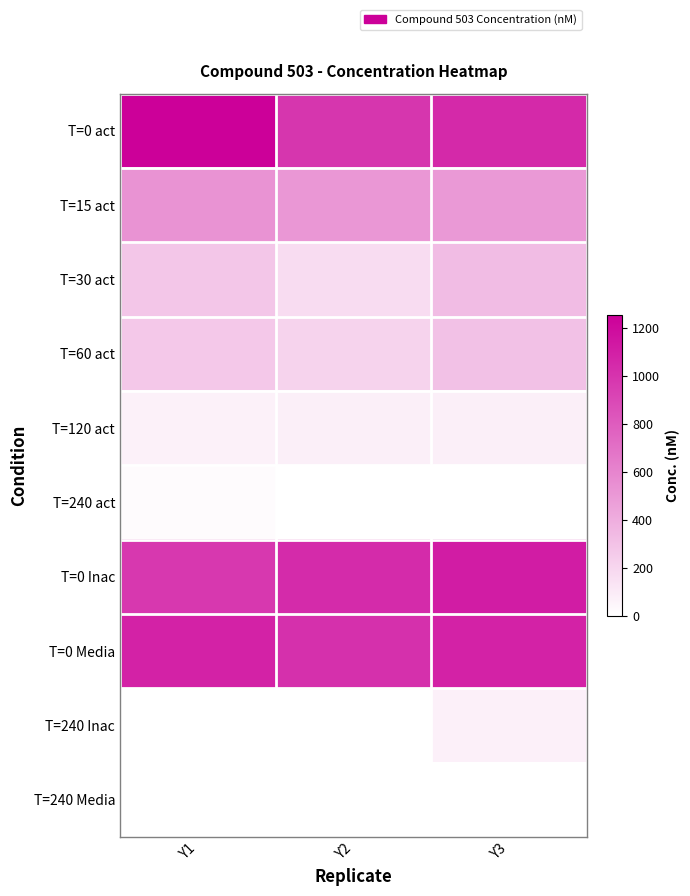

What is the total value across all series at Y2?

4024.8